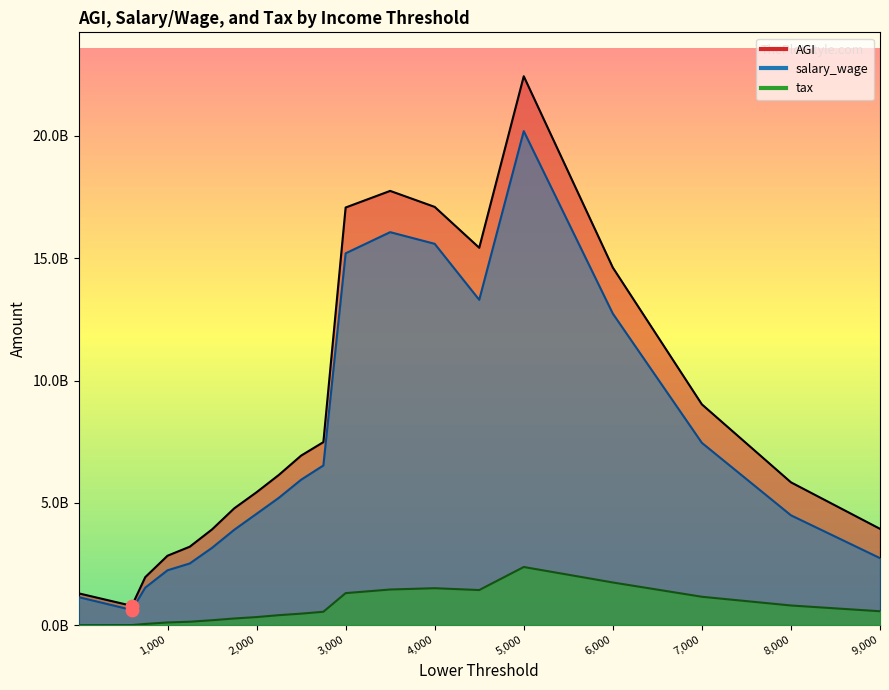

At which category is the sum across all series the highest?

5000